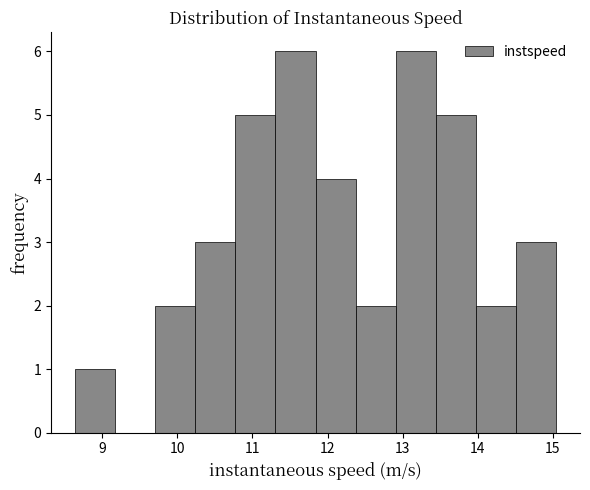

Reading left to right, list every bar in this chart as the range it spans on the x-axis followed by its height. Neither the bar edges nor the heights are printed on the chart, so give them approximately, as read against the axes.

8.6 to 9.2: 1
9.2 to 9.7: 0
9.7 to 10.2: 2
10.2 to 10.8: 3
10.8 to 11.3: 5
11.3 to 11.8: 6
11.8 to 12.4: 4
12.4 to 12.9: 2
12.9 to 13.4: 6
13.4 to 14.0: 5
14.0 to 14.5: 2
14.5 to 15.0: 3